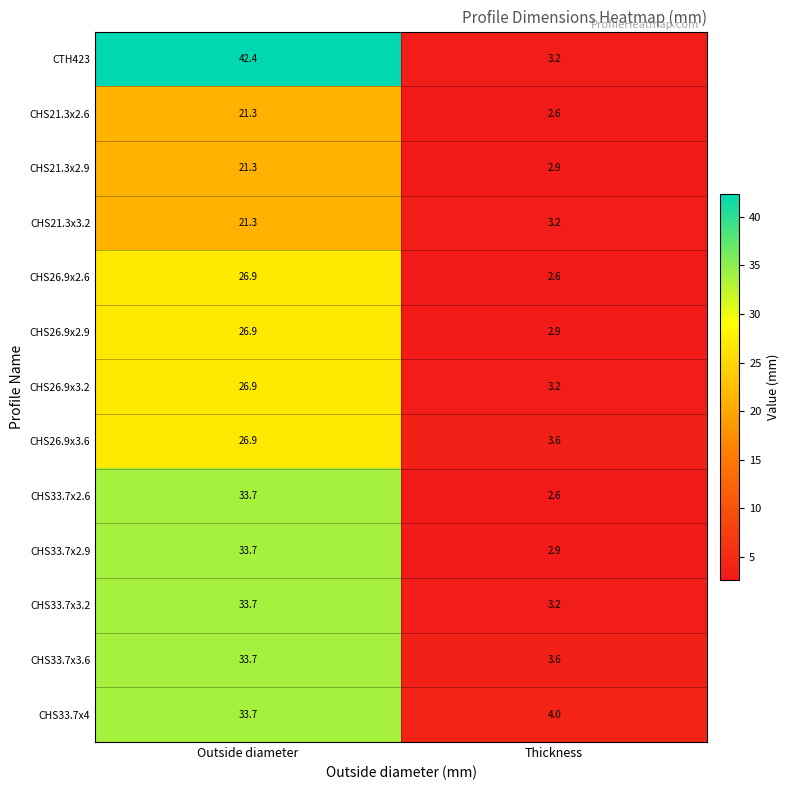

At which label is CHS33.7x2.9 closest to 18?

Thickness